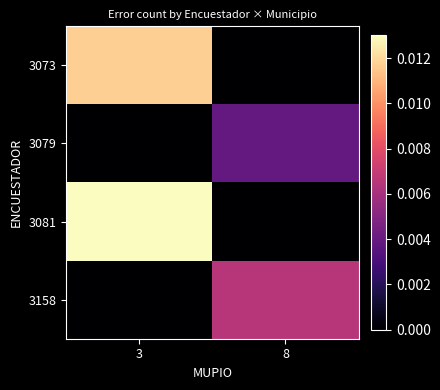

Rank the series at 3 from highest to lowest value.

3081, 3073, 3079, 3158